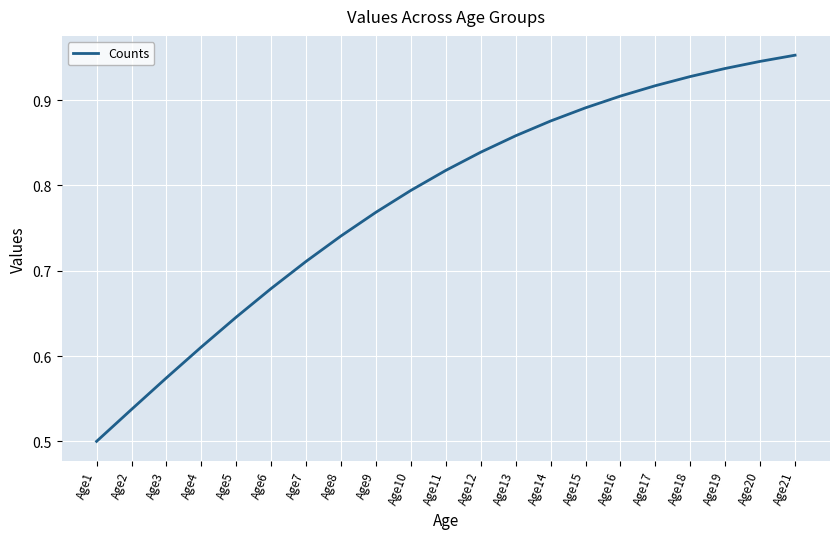

True or false: the data shows 1.3 at Age9.

False